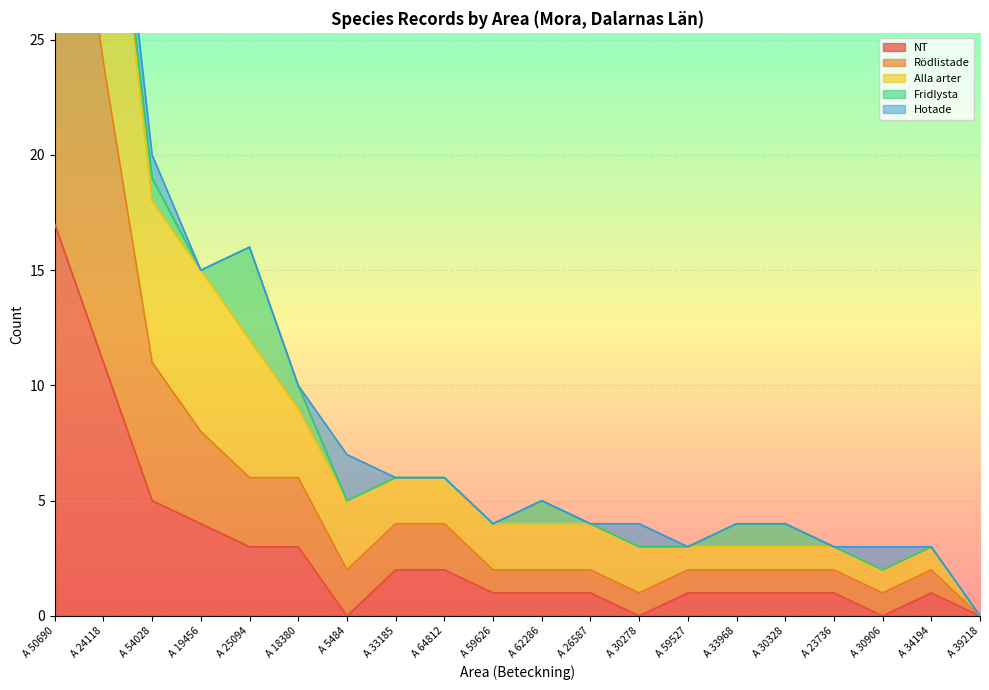

True or false: NT has a value of 2 at A 30328.

False